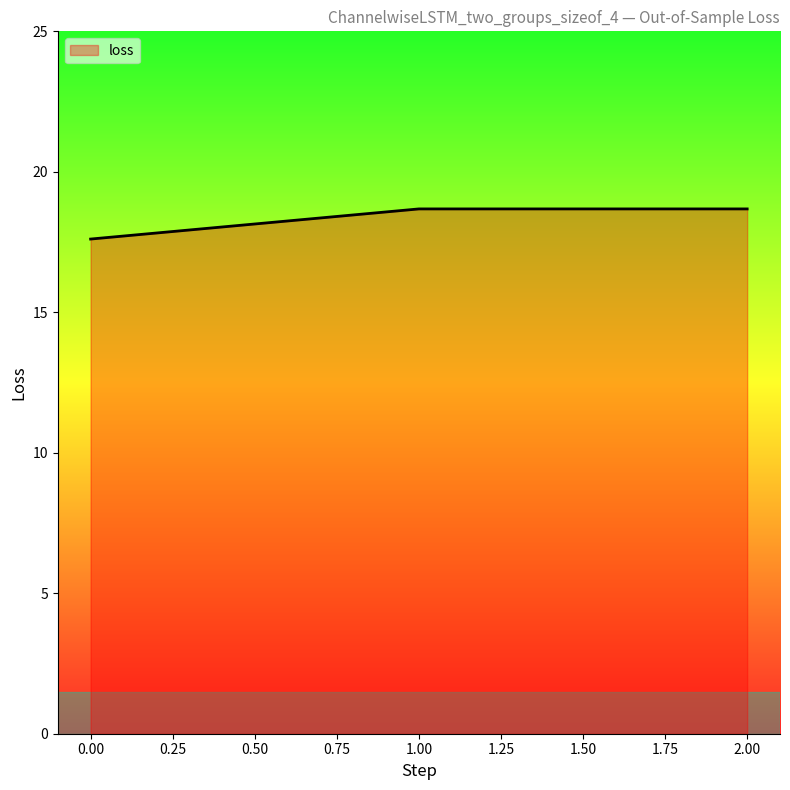

True or false: the data shows 9.6 at 0.00.

False